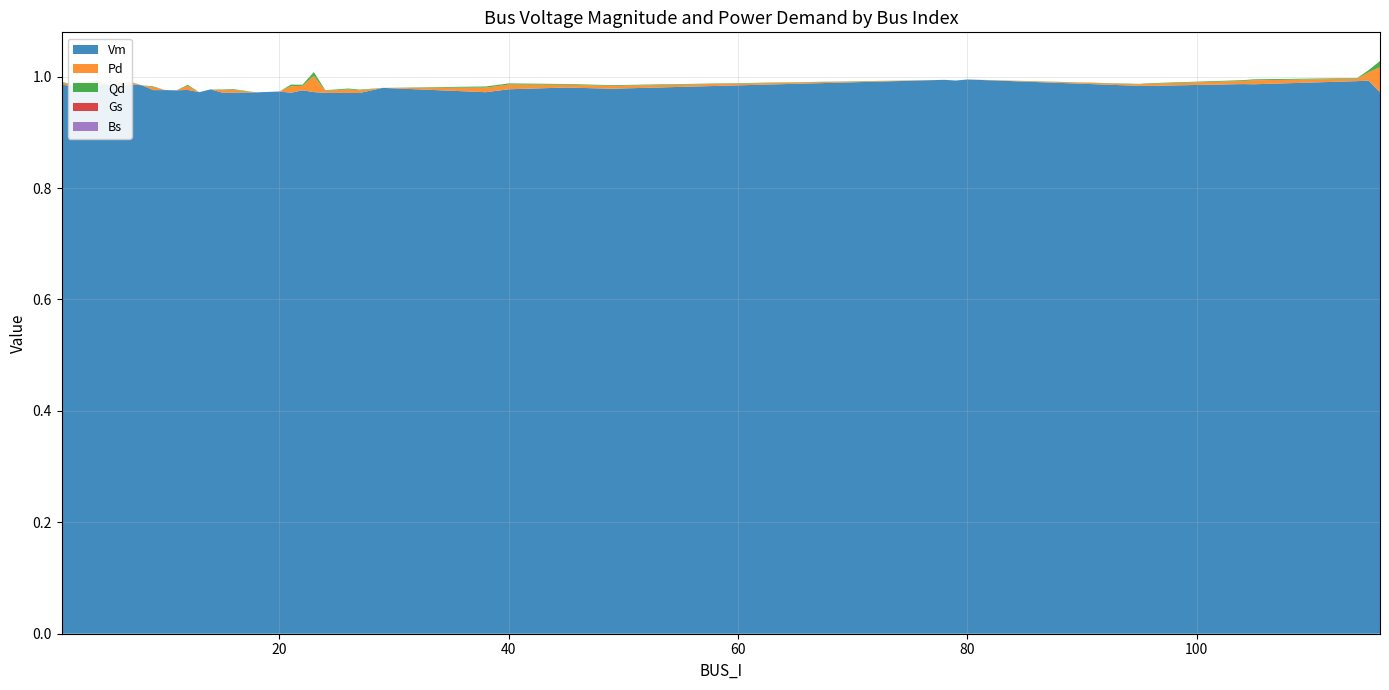

Reading right to left, transcribe all the data shown in this chart.

Vm: 1.0	1.0	1.0	1.0	1.0	1.0	1.0	1.0	1.0	1.0	1.0	1.0	1.0	1.0	1.0	1.0	1.0	1.0	1.0	1.0	1.0	1.0	1.0	1.0	1.0	1.0	1.0	1.0	1.0	1.0	1.0	1.0	1.0	1.0	1.0	1.0	1.0	1.0	1.0	1.0
Pd: 0.0	0.0	0.0	0.0	0.0	0.0	0.0	0.0	0.0	0.0	0.0	0.0	0.0	0.0	0.0	0.0	0.0	0.0	0.0	0.0	0.0	0.0	0.0	0.0	0.0	0.0	0.0	0.0	0.0	0.0	0.0	0.0	0.0	0.0	0.0	0.0	0.0	0.0	0.0	0.0
Qd: 0.0	0.0	0.0	0.0	0.0	0.0	0.0	0.0	0.0	0.0	0.0	0.0	0.0	0.0	0.0	0.0	0.0	0.0	0.0	0.0	0.0	0.0	0.0	0.0	0.0	0.0	0.0	0.0	0.0	0.0	0.0	0.0	0.0	0.0	0.0	0.0	0.0	0.0	0.0	0.0
Gs: 0.0	0.0	0.0	0.0	0.0	0.0	0.0	0.0	0.0	0.0	0.0	0.0	0.0	0.0	0.0	0.0	0.0	0.0	0.0	0.0	0.0	0.0	0.0	0.0	0.0	0.0	0.0	0.0	0.0	0.0	0.0	0.0	0.0	0.0	0.0	0.0	0.0	0.0	0.0	0.0
Bs: 0.0	0.0	0.0	0.0	0.0	0.0	0.0	0.0	0.0	0.0	0.0	0.0	0.0	0.0	0.0	0.0	0.0	0.0	0.0	0.0	0.0	0.0	0.0	0.0	0.0	0.0	0.0	0.0	0.0	0.0	0.0	0.0	0.0	0.0	0.0	0.0	0.0	0.0	0.0	0.0